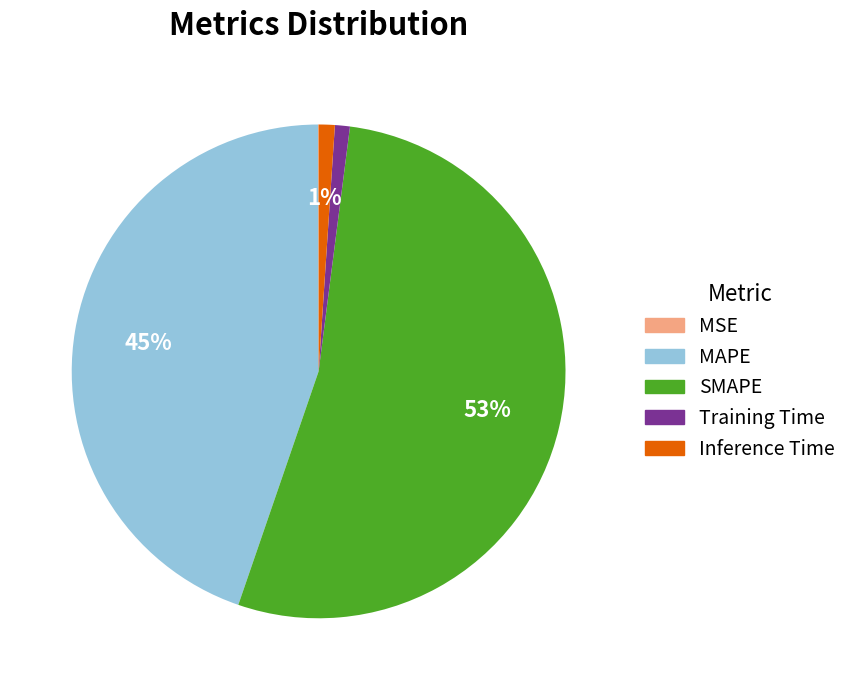

To the nearest percent, what is the combined percentage of Training Time and SMAPE?

54%